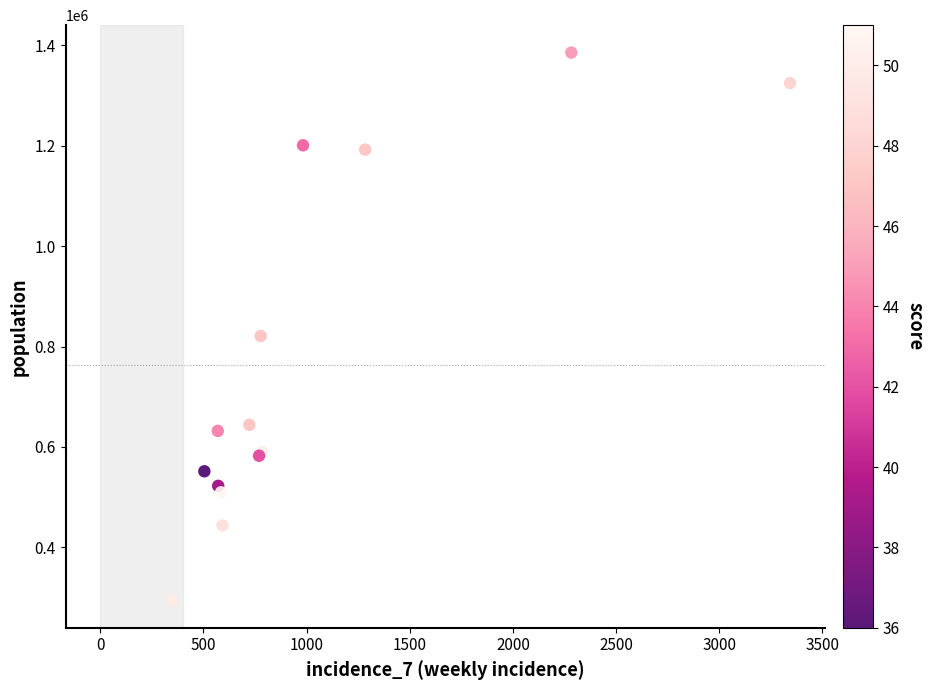

What Y value in the scatter plot is closest to 839902?

820965